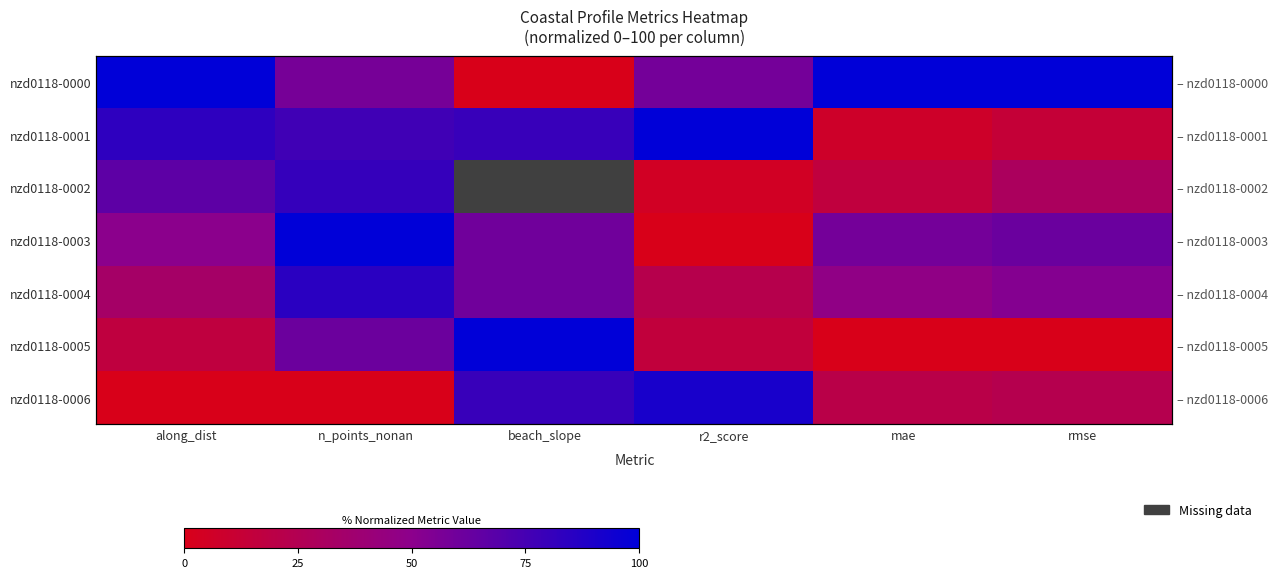

Read the nzd0118-0006 value at r2_score.

91.2